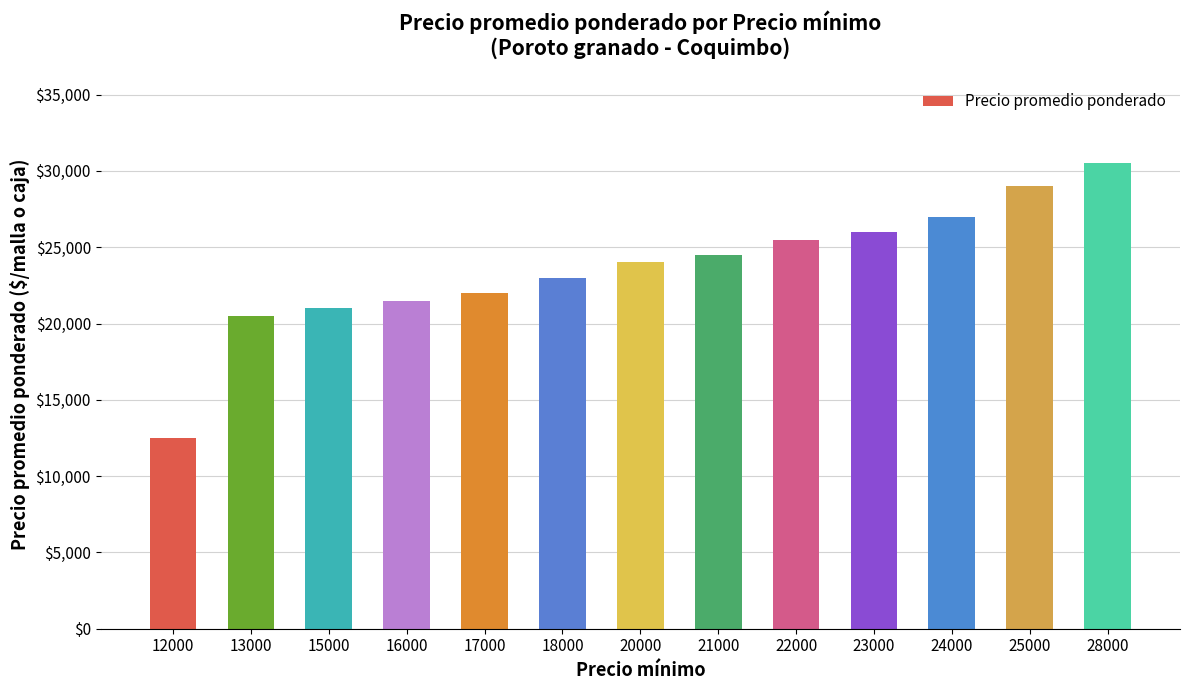

Is it true that the value at 28000 is 17286?

False